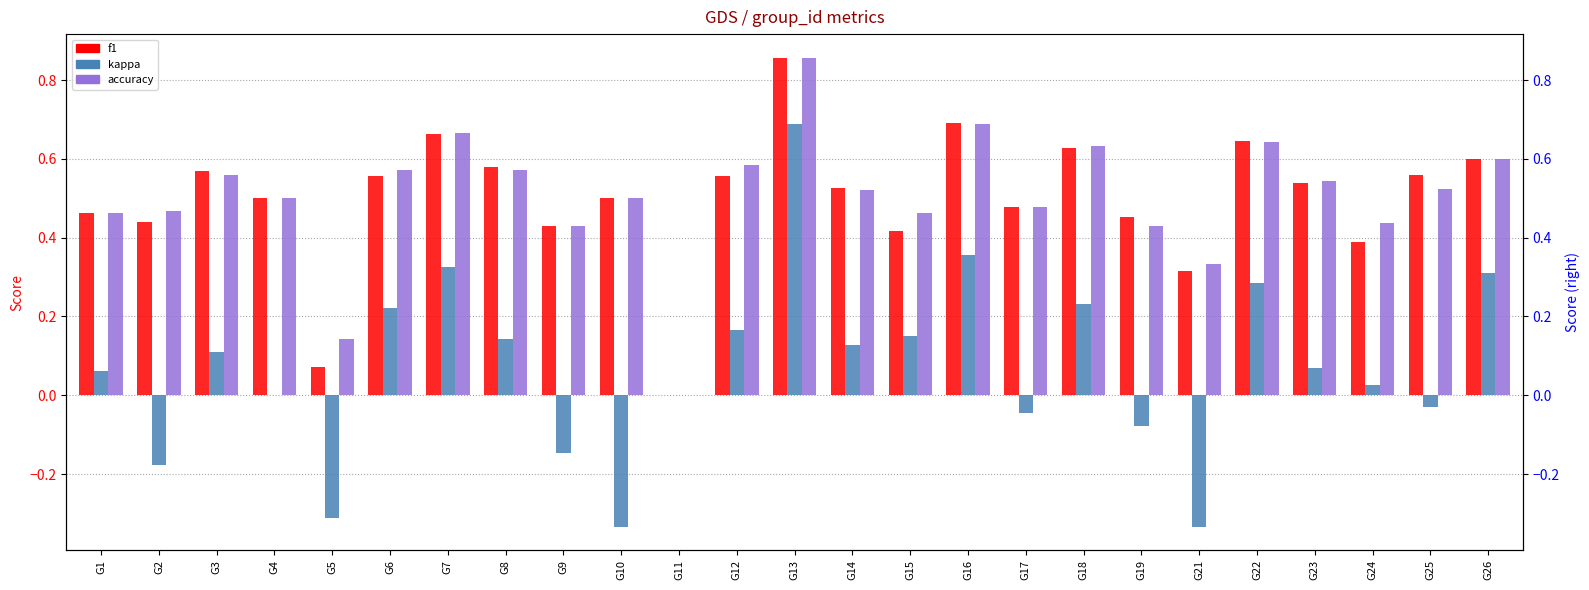

At how many categories does at least one series exceed 0?

24